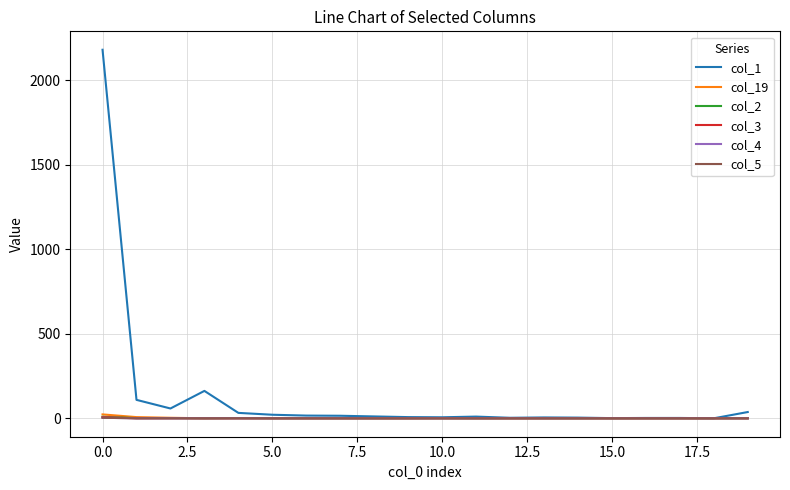

How many lines are shown in the chart?

6